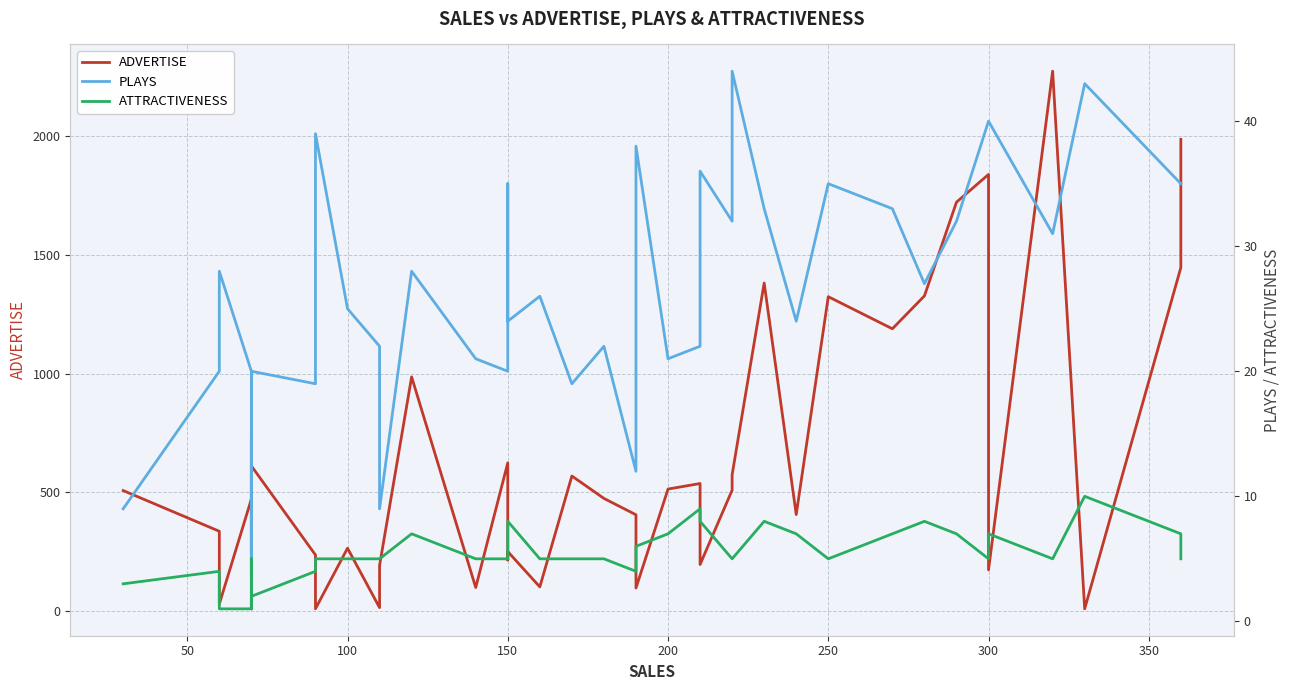

What is the value of the ATTRACTIVENESS point at the 15th from the left?

5.0